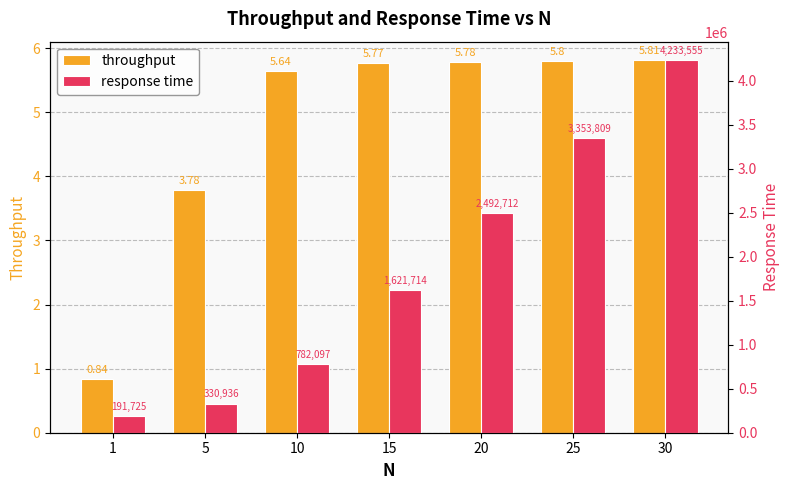

What are all the series names shown in the legend?

throughput, response time